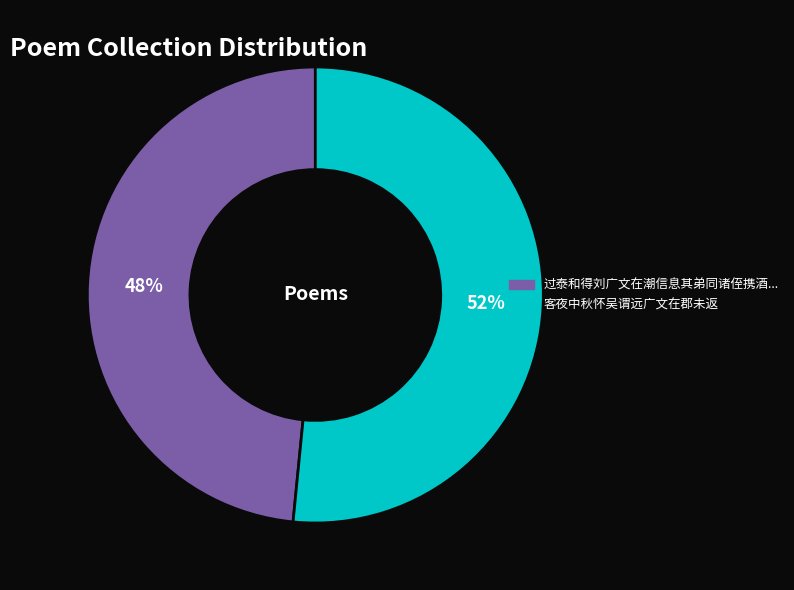

Does any single category account for the majority?

Yes